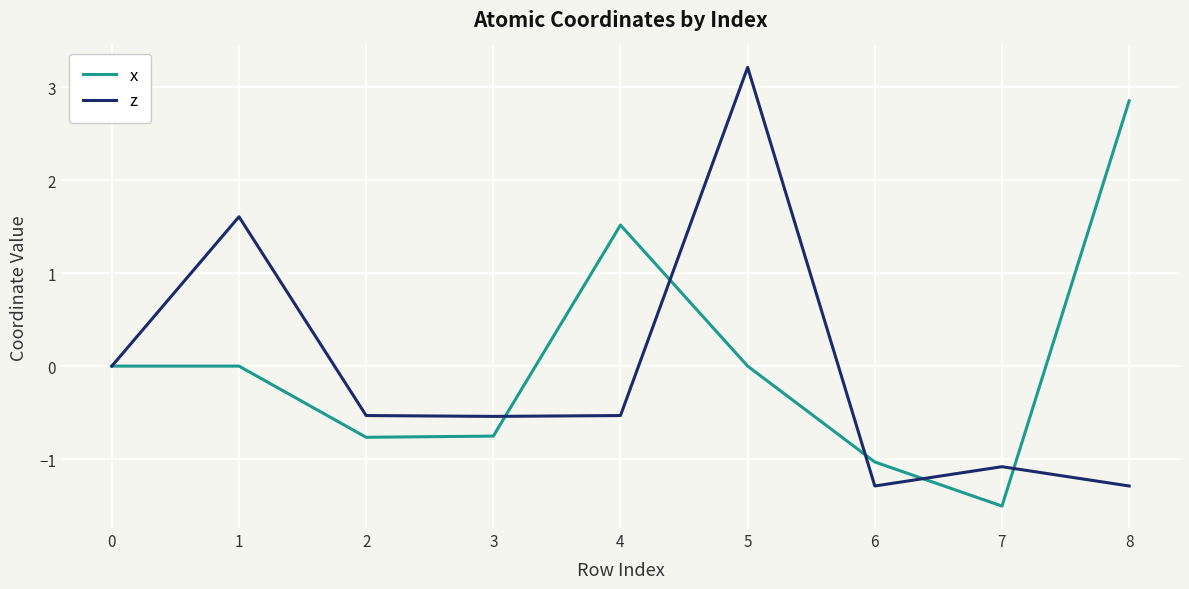

What is the approximate value of z at 8?

-1.3